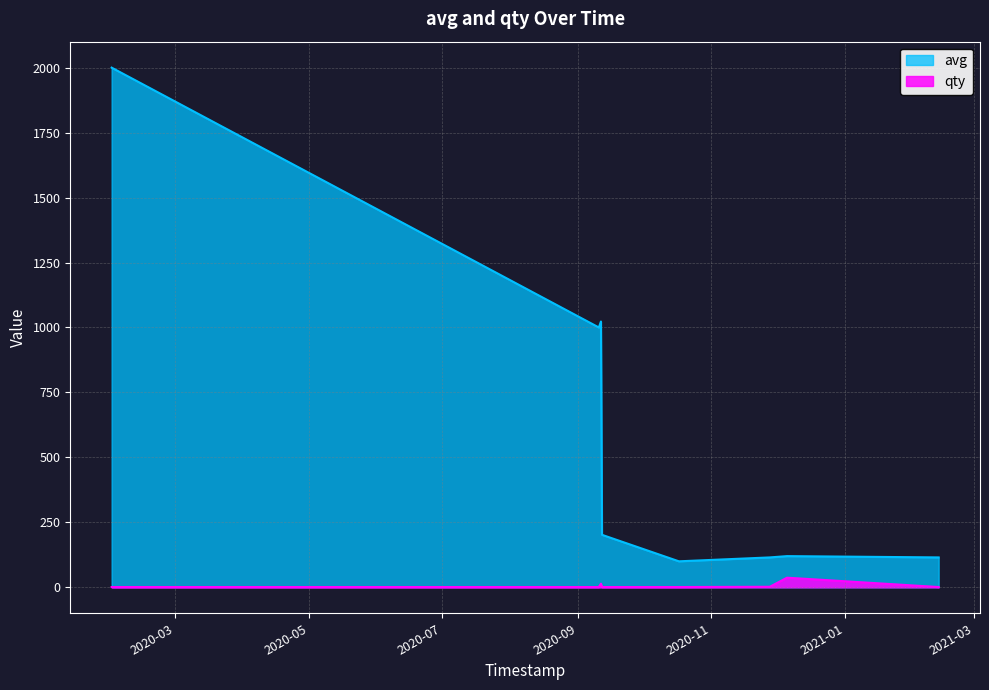

What is the minimum value shown in the chart?

1